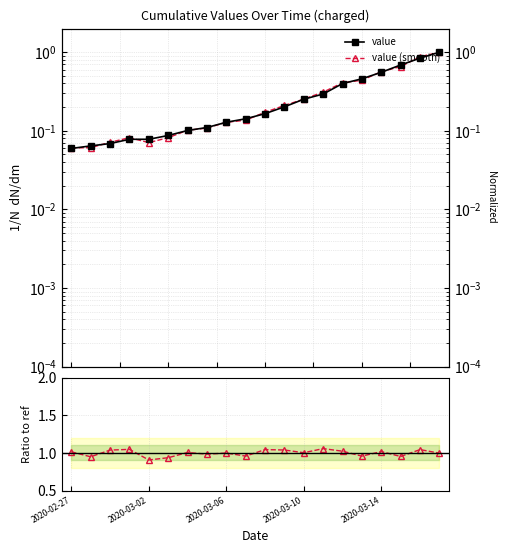

At how many categories does at least one series exceed 0?

20